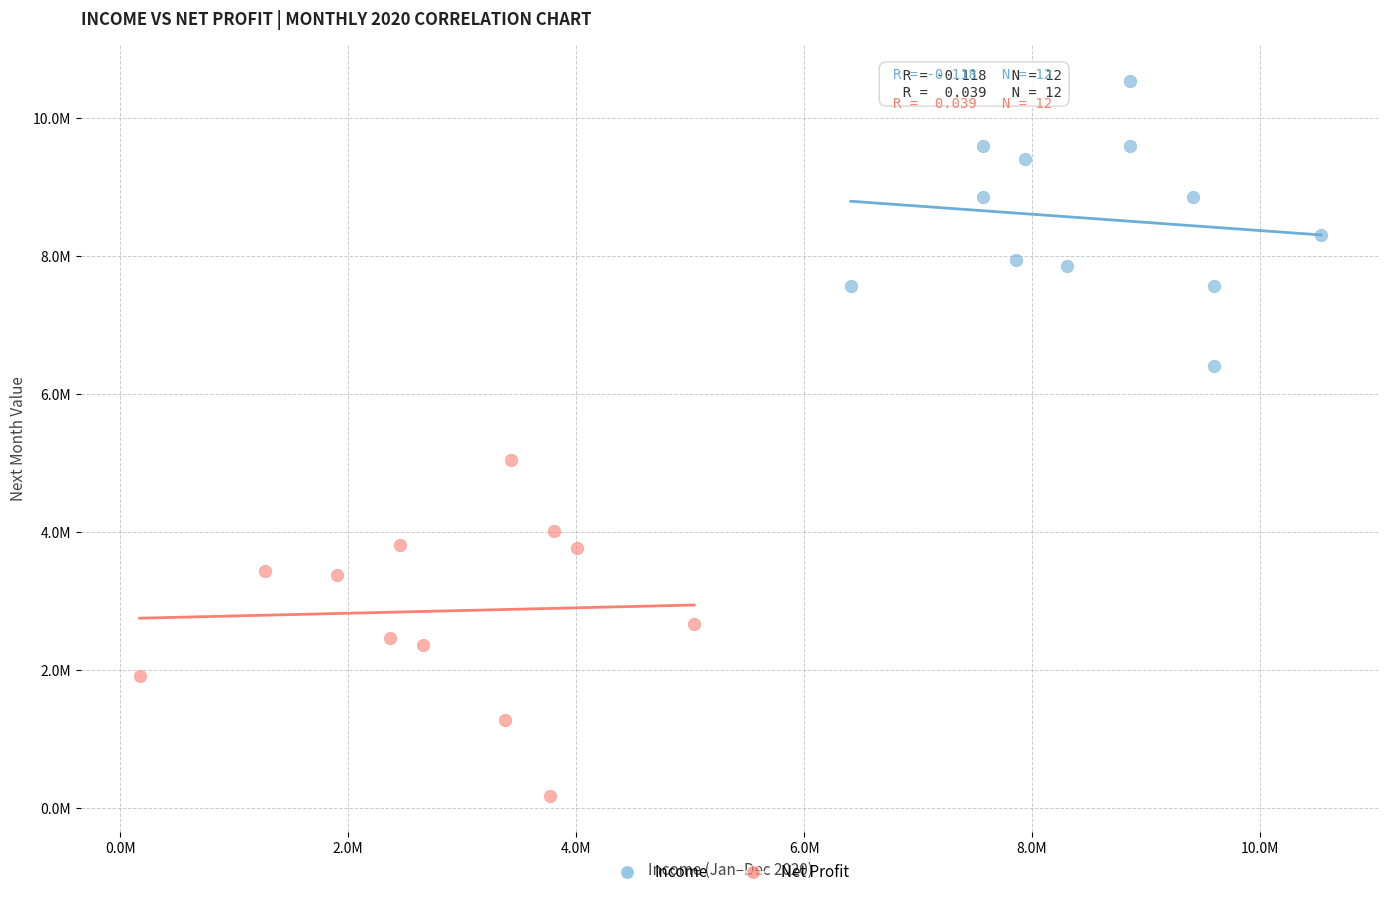

Which series reaches the minimum Y coordinate?

Net Profit